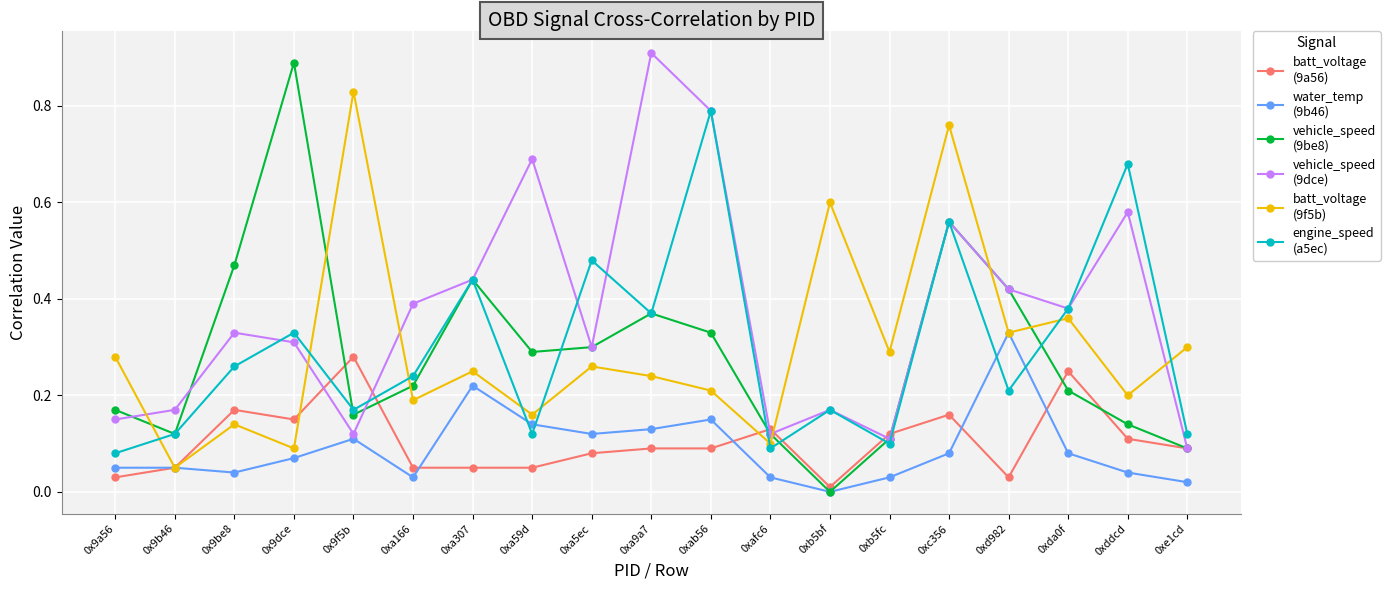

What is the total value across all series at 0xa5ec?

1.5